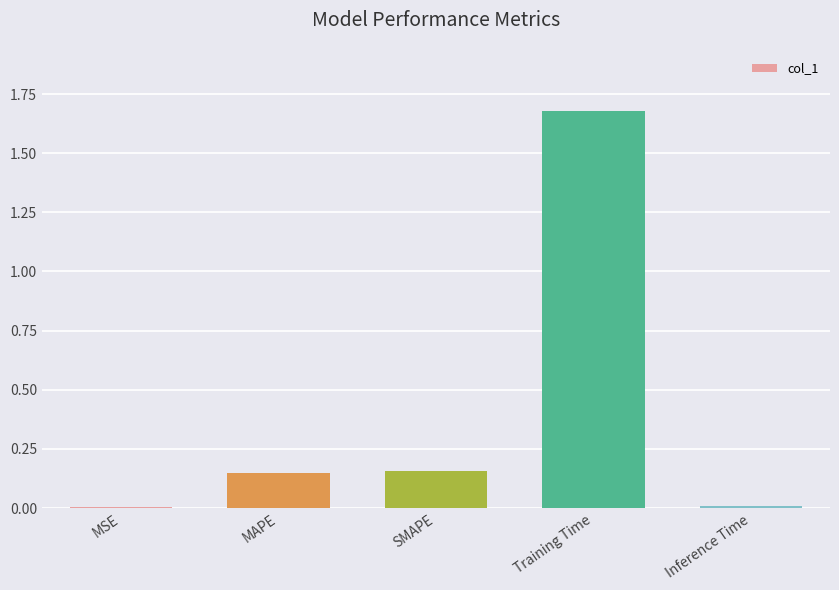

What is the sum of all values?

2.0